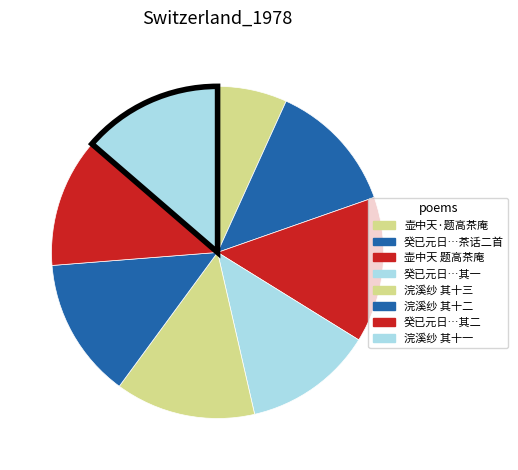

To the nearest percent, what is the average slice percentage?

12%